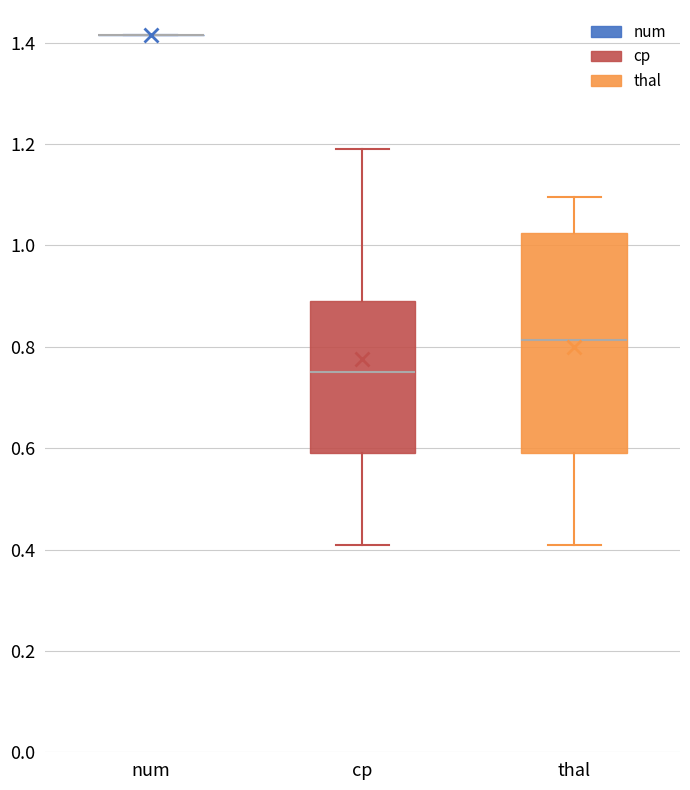

Reading left to right, read every box against the y-axis: the position of its median line, the range the box covers, and the ends of its whiskers. The values are not printed on the chart, so give them approximately, as read against the axis.

num: box collapsed to a line at 1.42, whiskers 1.42 to 1.42
cp: median 0.76, box 0.60 to 0.90, whiskers 0.40 to 1.18
thal: median 0.82, box 0.60 to 1.02, whiskers 0.40 to 1.10